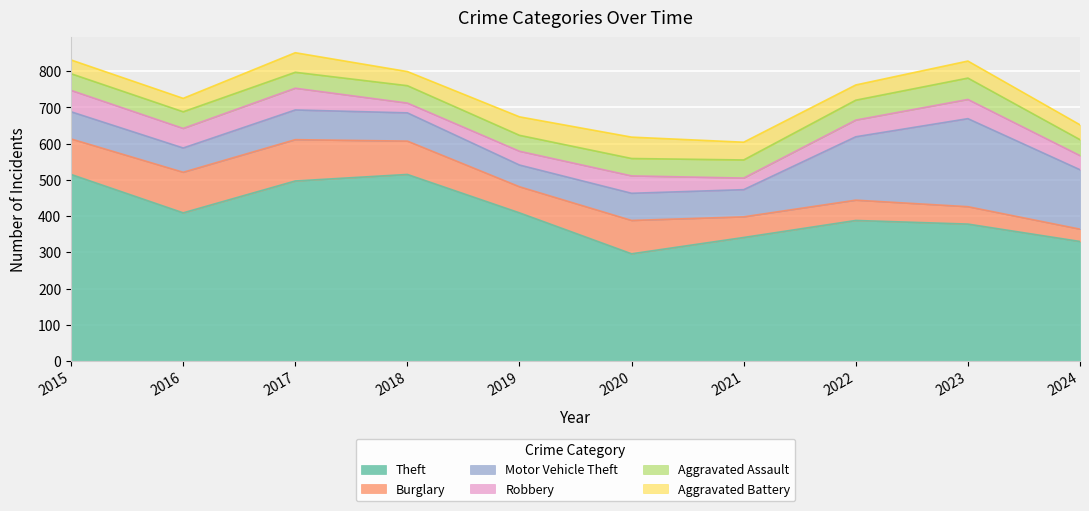

What is the smallest value displayed?

27